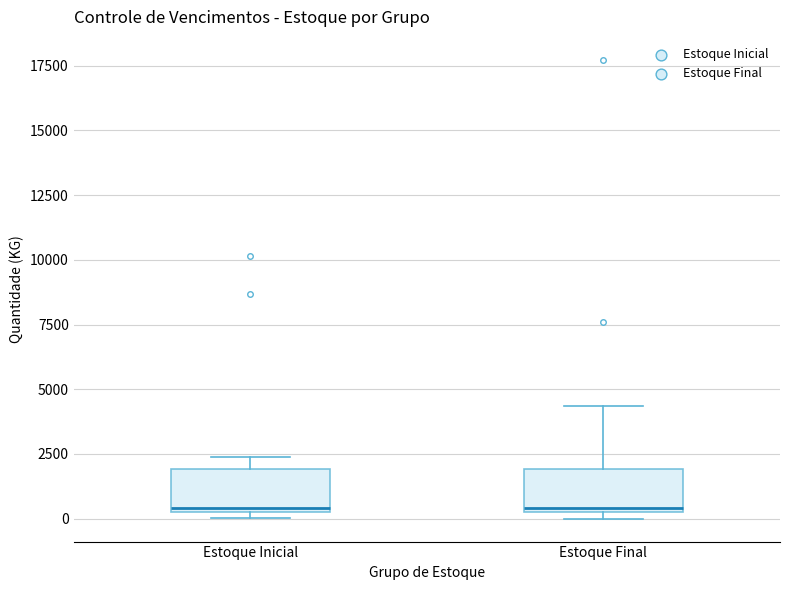

Reading left to right, read every box against the y-axis: the position of its median line, the range the box covers, and the ends of its whiskers. The values are not printed on the chart, so give them approximately, as read against the axis.

Estoque Inicial: median 500 (just above the box's lower edge), box 500 to 2000, whiskers 0 to 2500
Estoque Final: median 500, box 500 to 2000, whiskers 0 to 4500